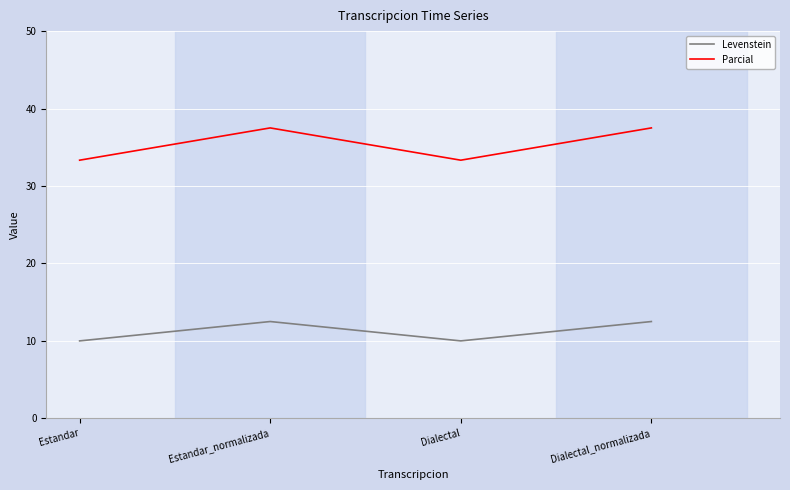

In Parcial, how many points are higher than both neighbors (excluding endpoints)?

1